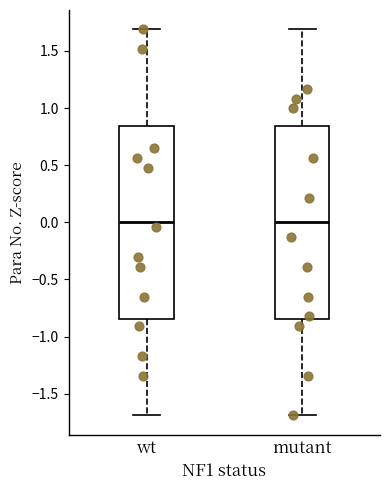

Reading left to right, transcribe this box plot: for each box, give where its median line is, the range the box spans, and where its two whiskers end, as read against the y-axis. The values are not printed on the chart, so give them approximately, as read against the axis.

wt: median 0.00, box -0.85 to 0.85, whiskers -1.70 to 1.70
mutant: median 0.00, box -0.85 to 0.85, whiskers -1.70 to 1.70